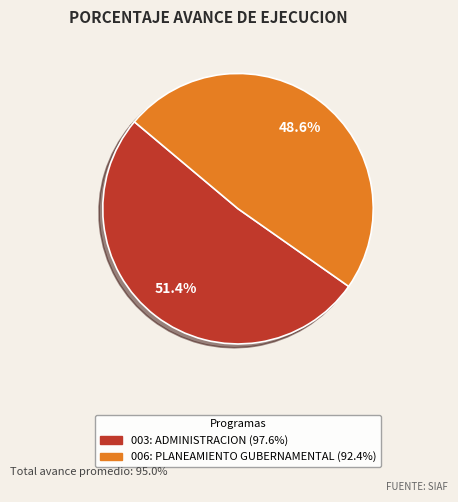

True or false: 003: ADMINISTRACION accounts for 38% of the total.

False